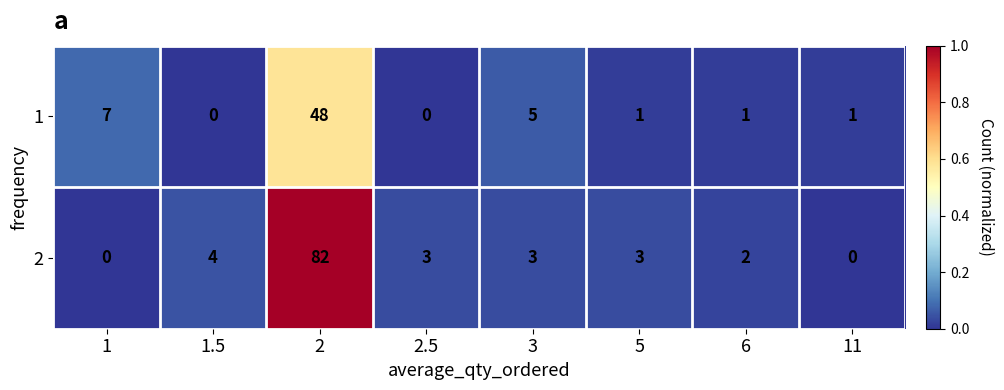

Which series changed the most between 1 and 3?

2